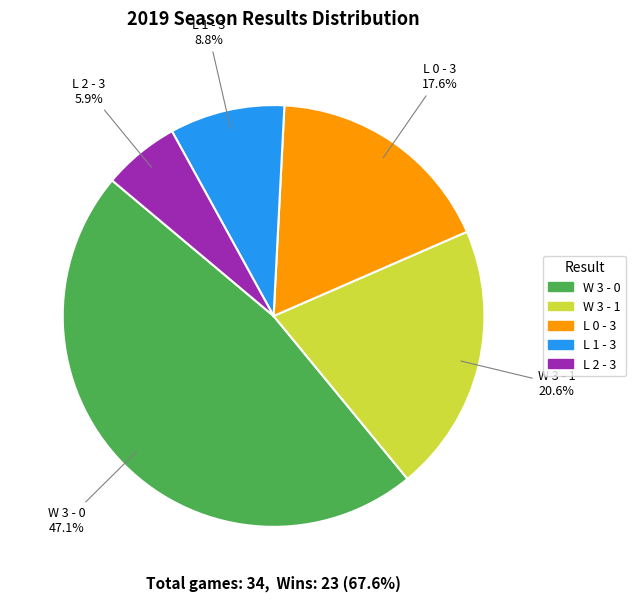

How many slices are in this pie chart?

5